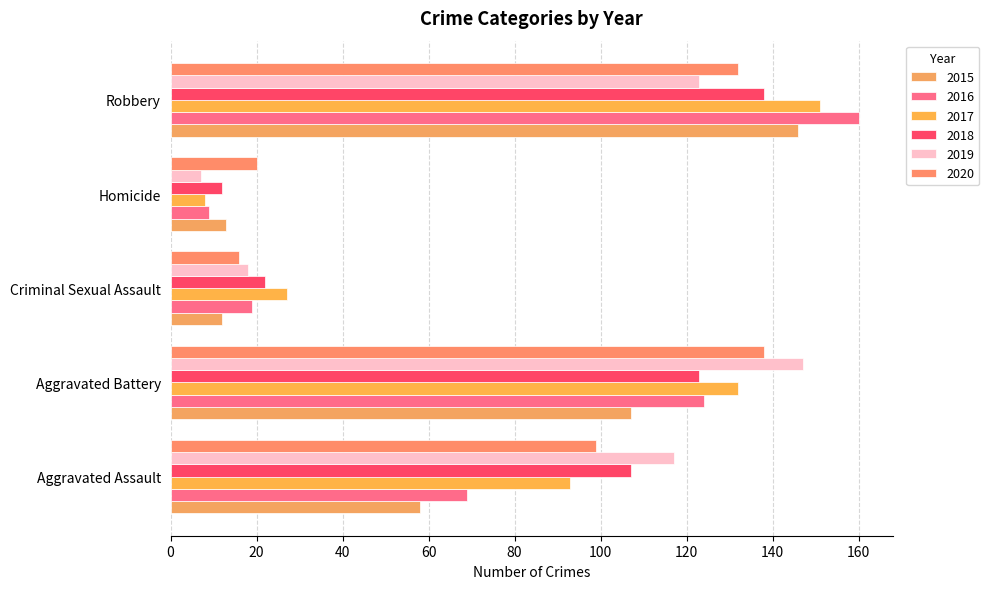

What is the difference between the maximum and minimum values in the 2019 series?

140